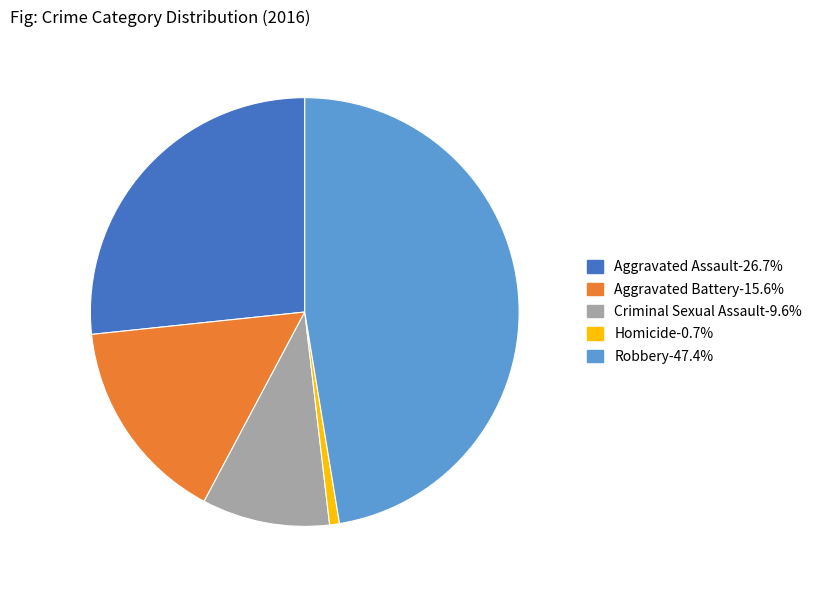

Rank the categories by value from highest to lowest.

Robbery, Aggravated Assault, Aggravated Battery, Criminal Sexual Assault, Homicide